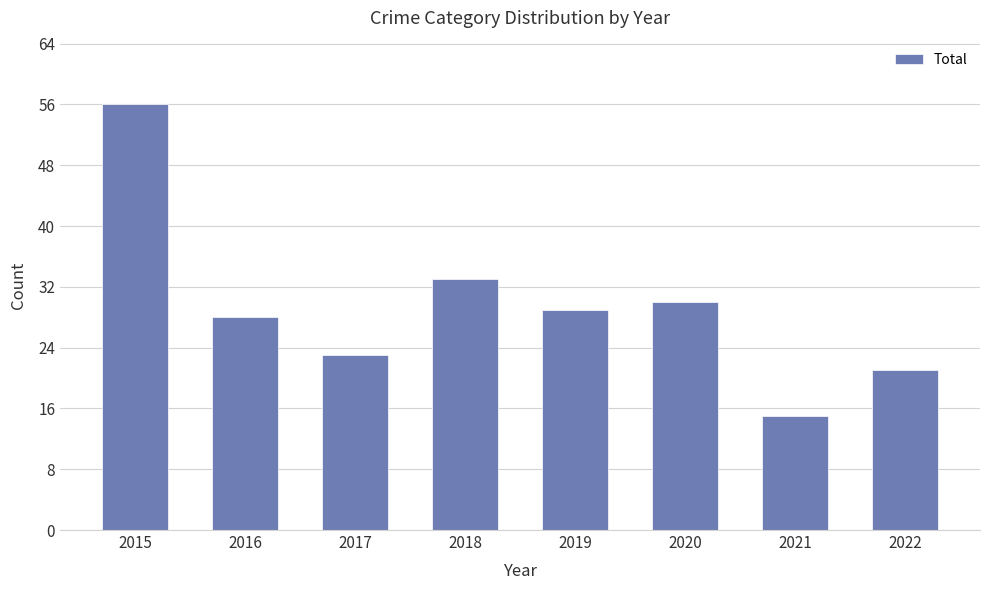

What is the sum of the values at 2021 and 2019?

44